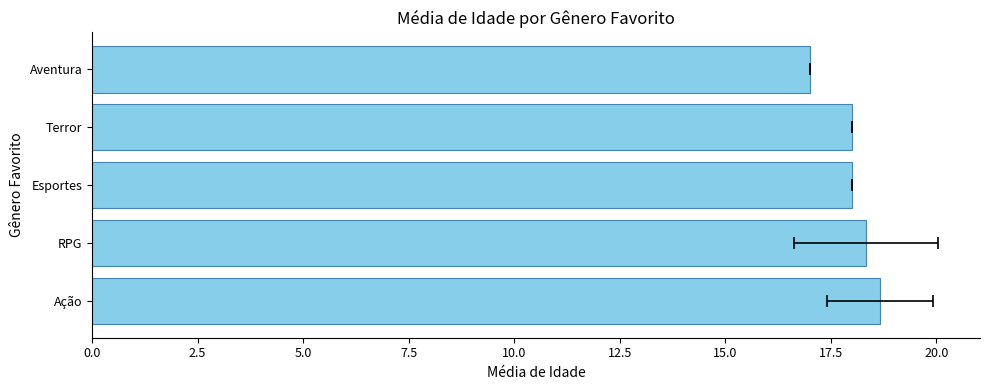

What is the sum of all values?

90.0